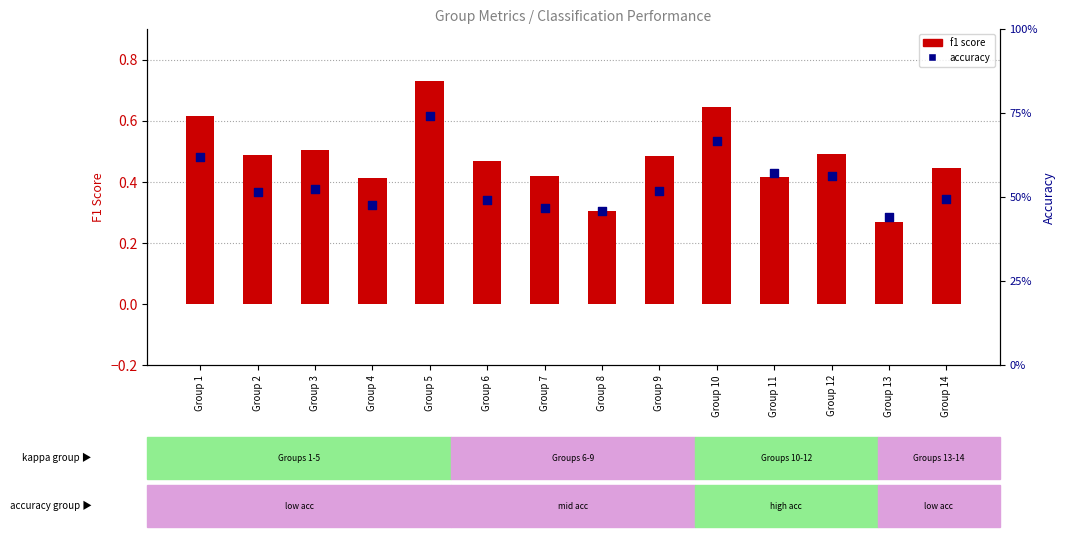

At which category is the sum across all series the highest?

Group 5